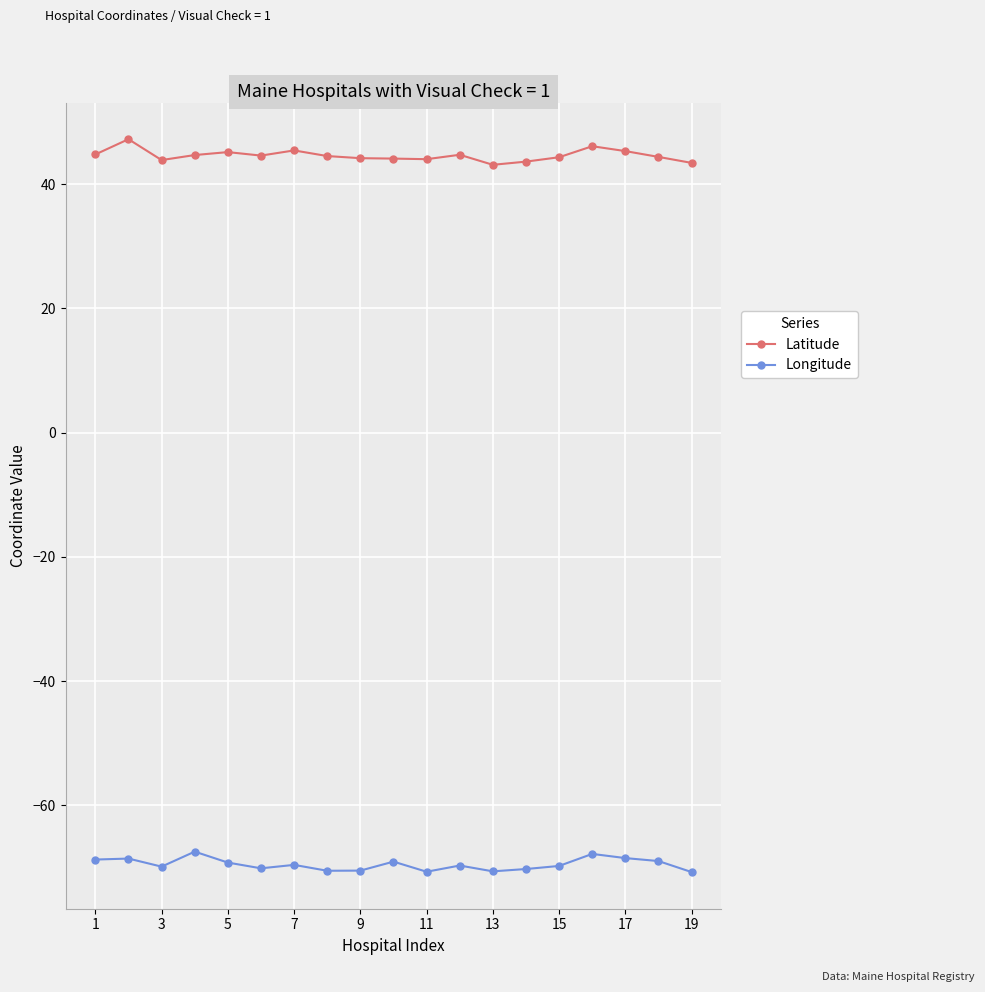

True or false: Latitude and Longitude intersect in this chart.

False